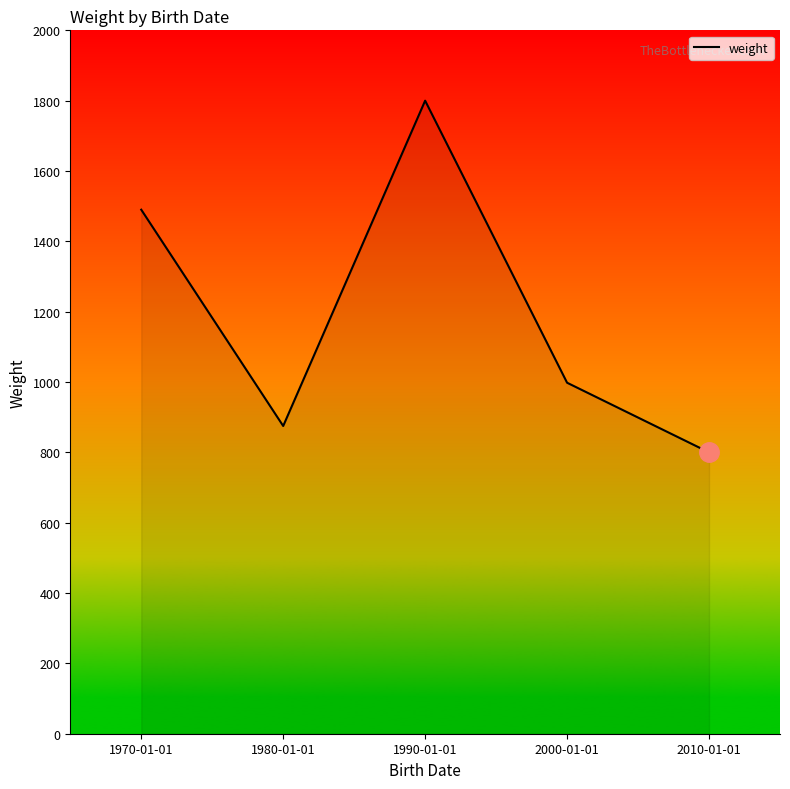

List the labels in order of value, smallest first.

2010-01-01, 1980-01-01, 2000-01-01, 1970-01-01, 1990-01-01